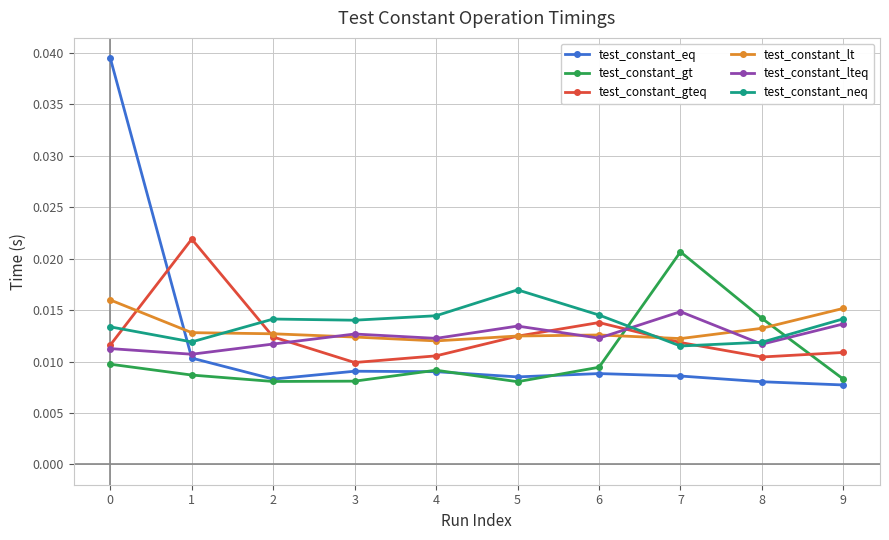

At which label does test_constant_lteq reach its peak?

7